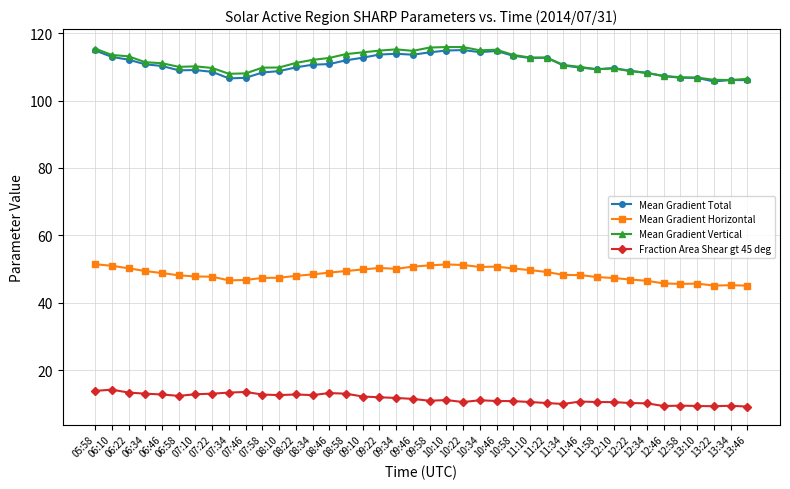

What is the sum of the Mean Gradient Total values at 07:10 and 11:58?

218.3